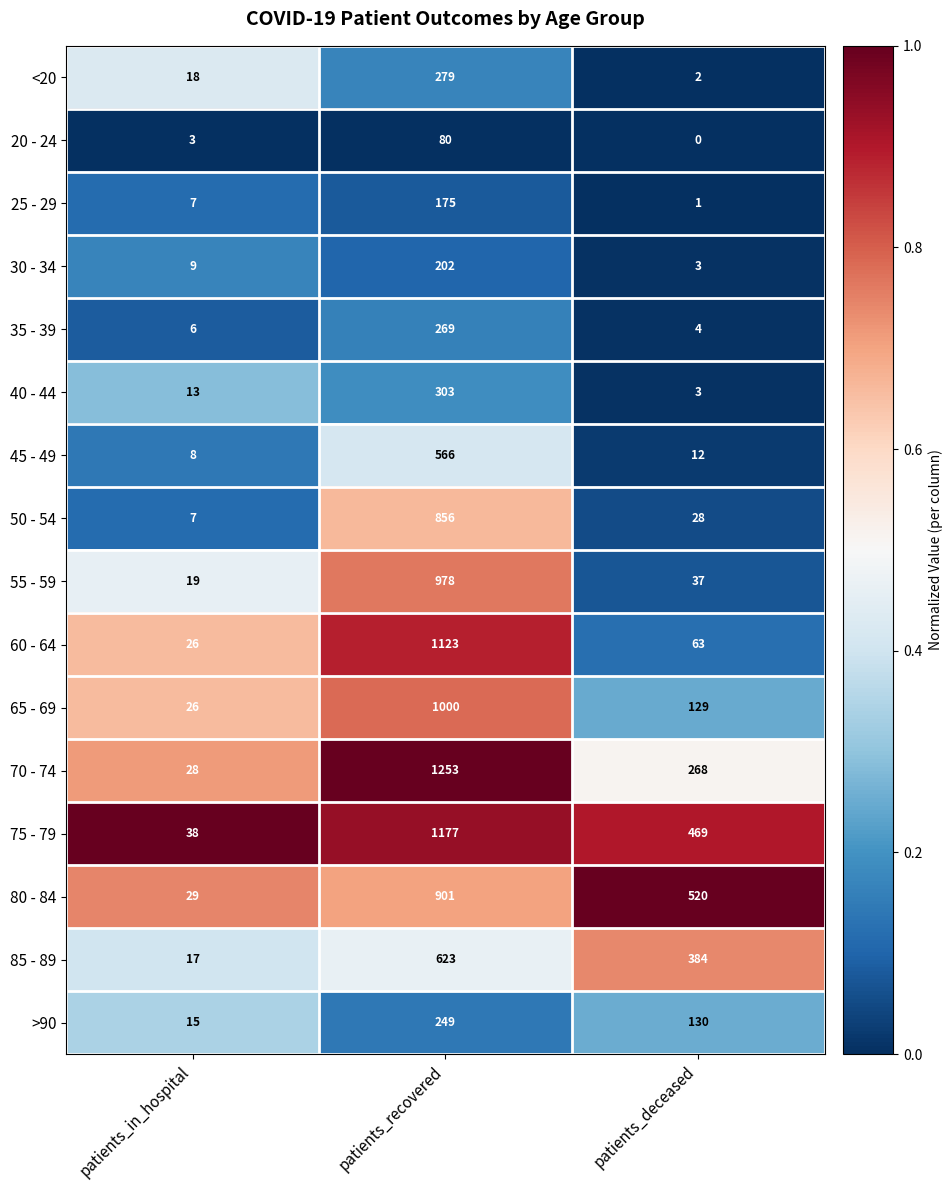

Which series has the largest range (max minus min)?

70 - 74